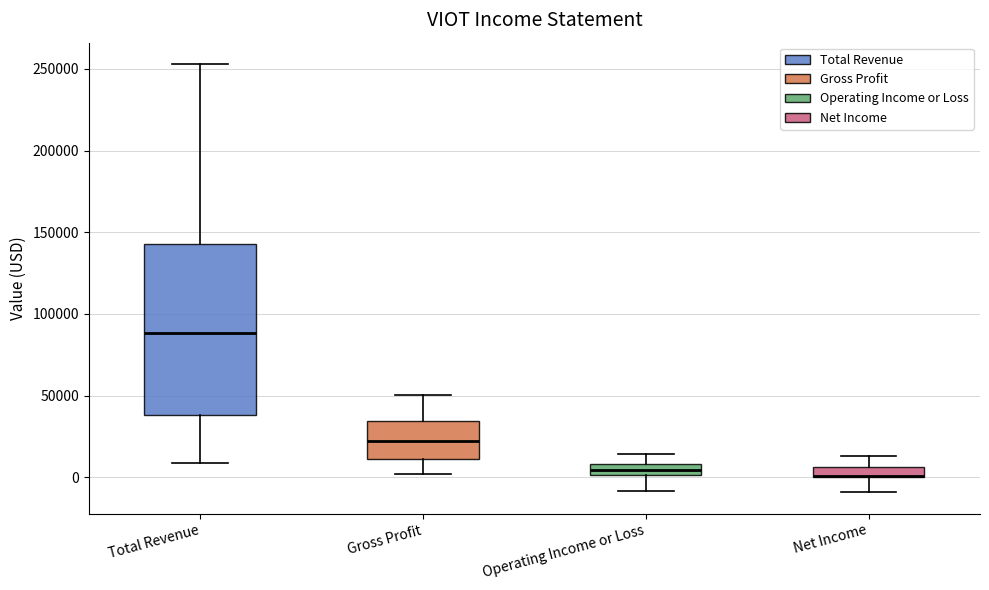

Where does the lower whisker of the box for Operating Income or Loss end on the y-axis? The values are not printed on the chart, so give them approximately, as read against the axis.

-10000